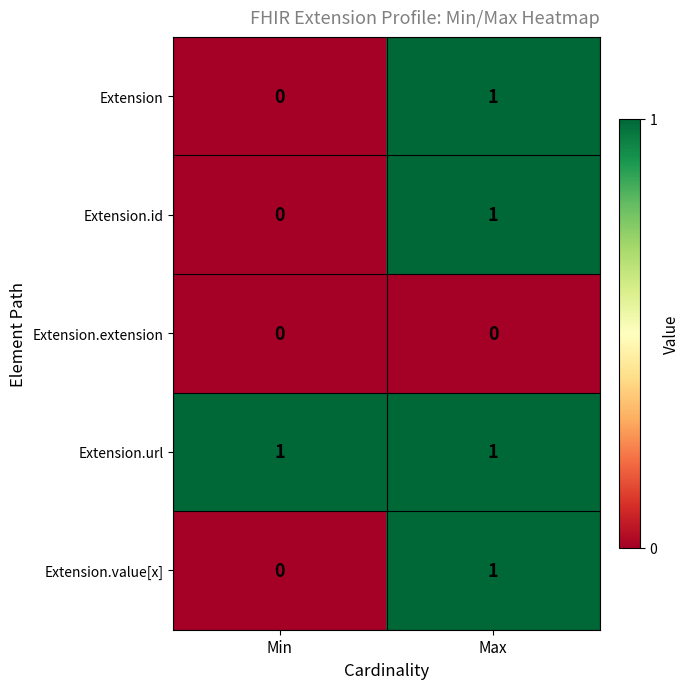

Which category has the highest value in the Extension.id series?

Max